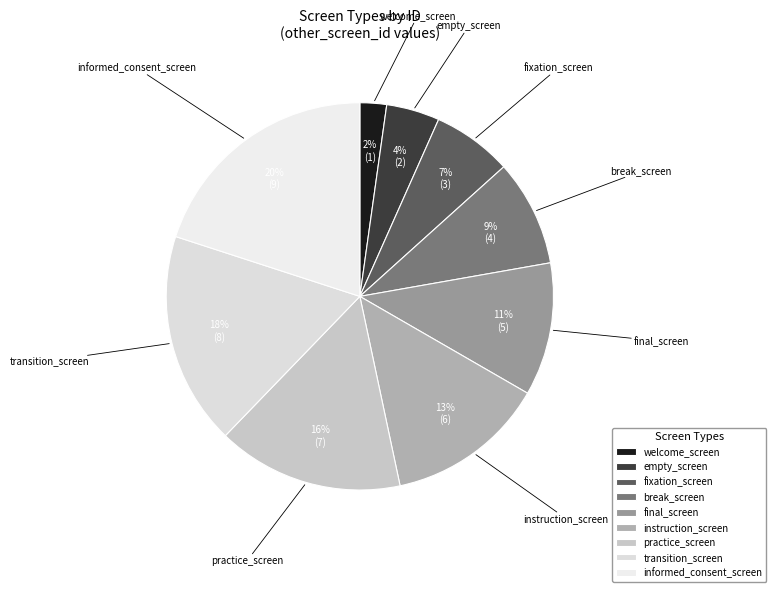

Rank the categories by value from highest to lowest.

informed_consent_screen, transition_screen, practice_screen, instruction_screen, final_screen, break_screen, fixation_screen, empty_screen, welcome_screen